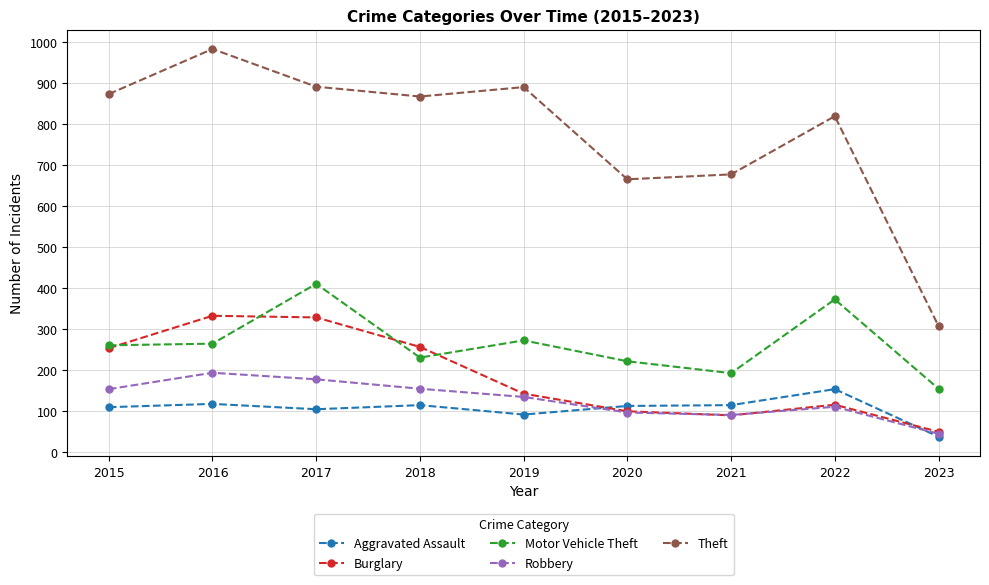

True or false: Motor Vehicle Theft and Aggravated Assault intersect in this chart.

False